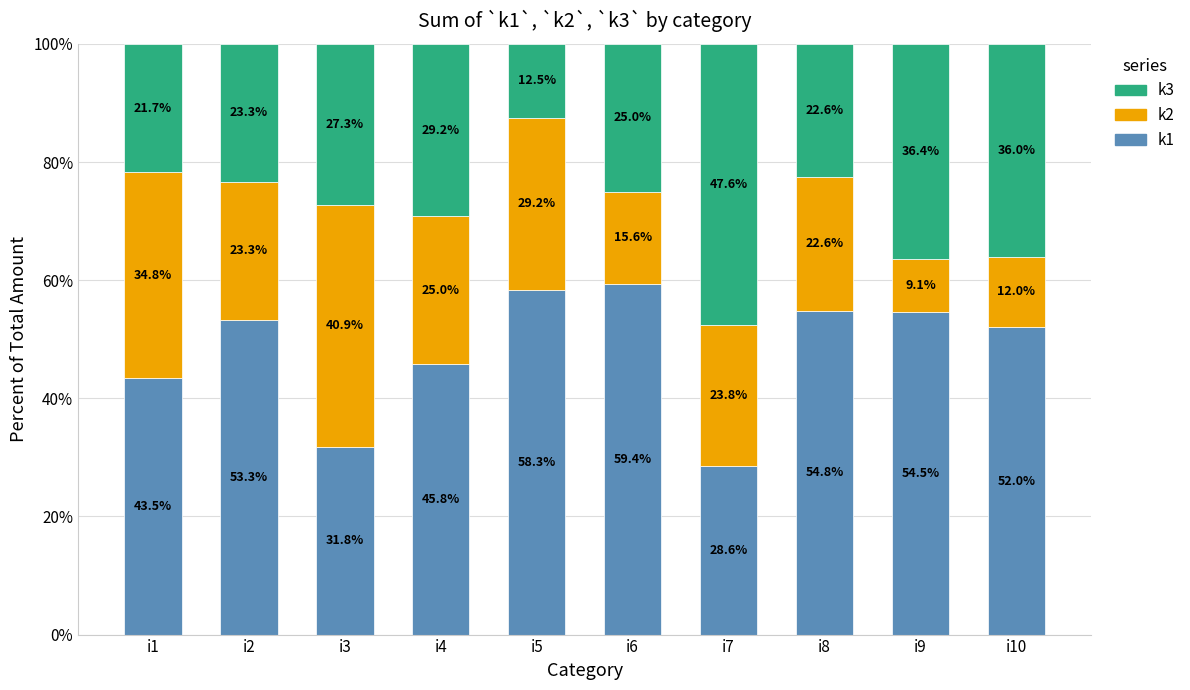

What is the average value of the k1 series?

48.2